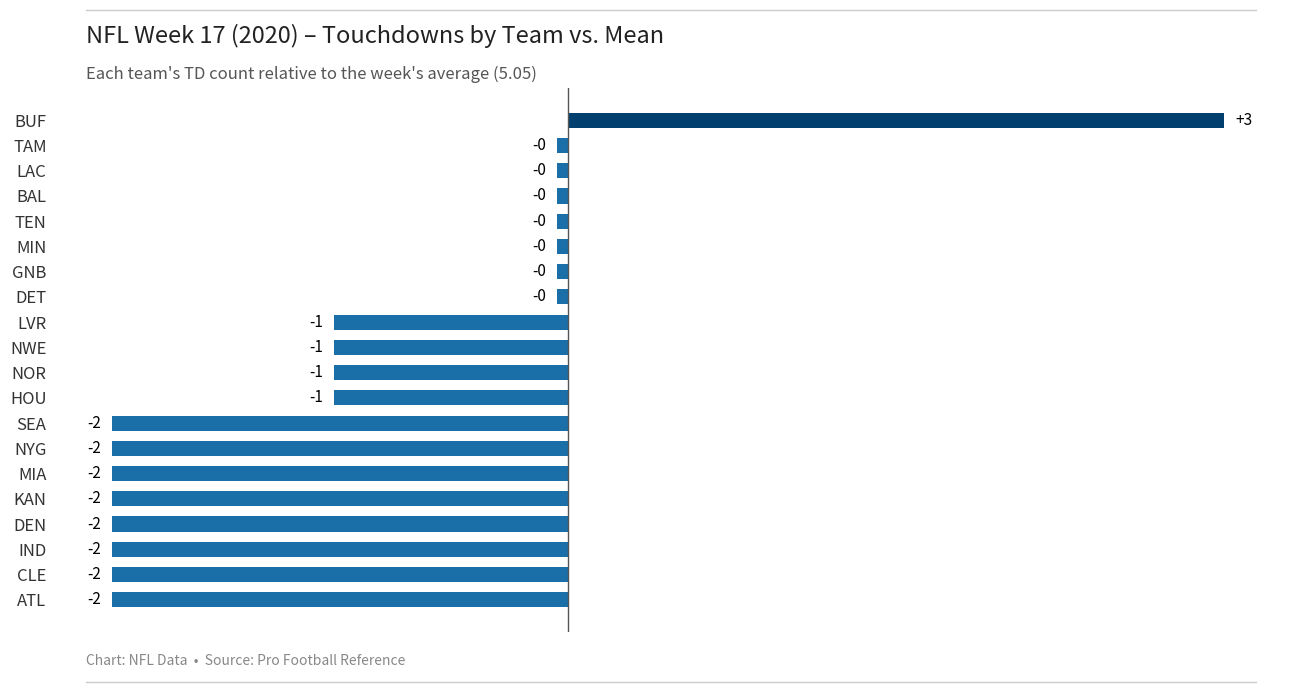

Read the value at ATL.

-2.0